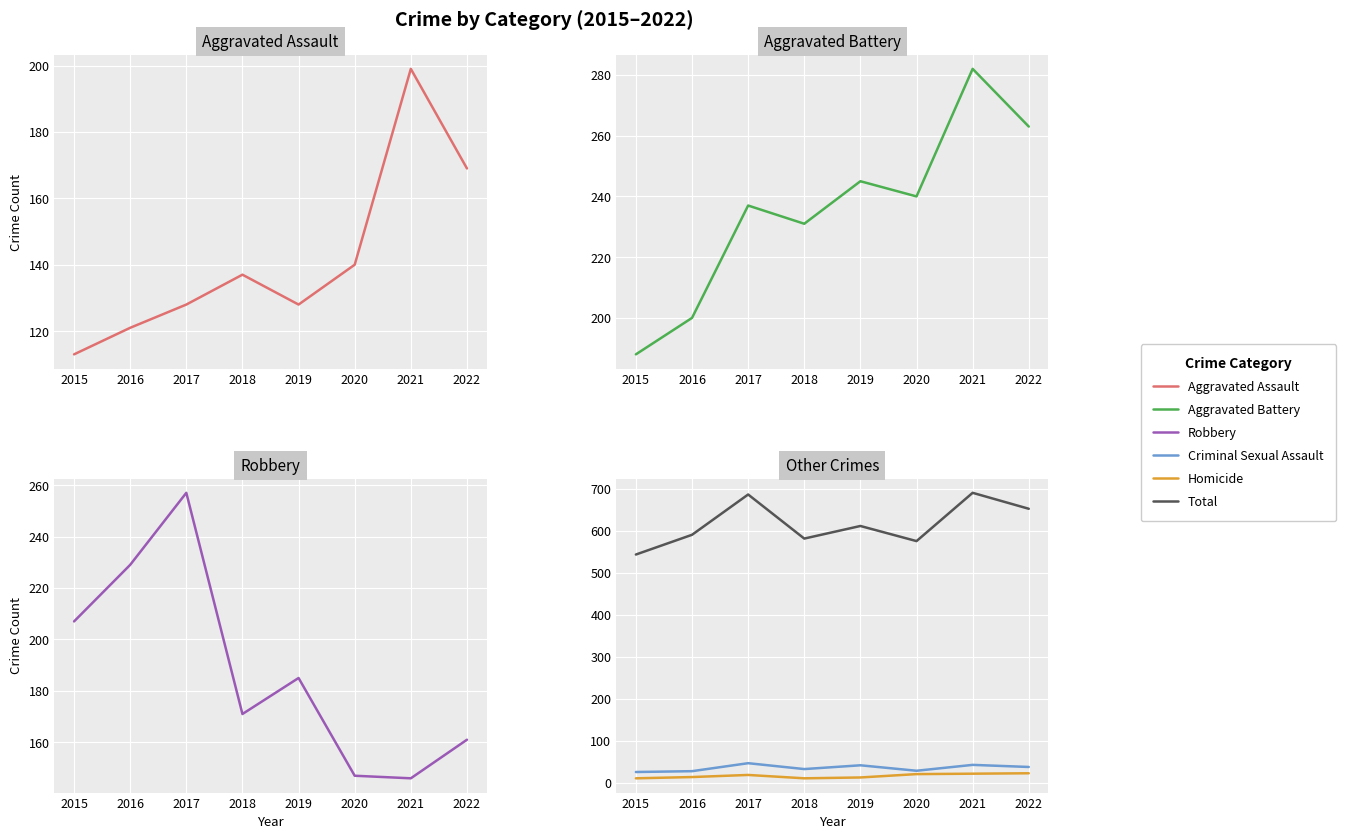

What is the difference between the Aggravated Battery values at 2019 and 2018?

14